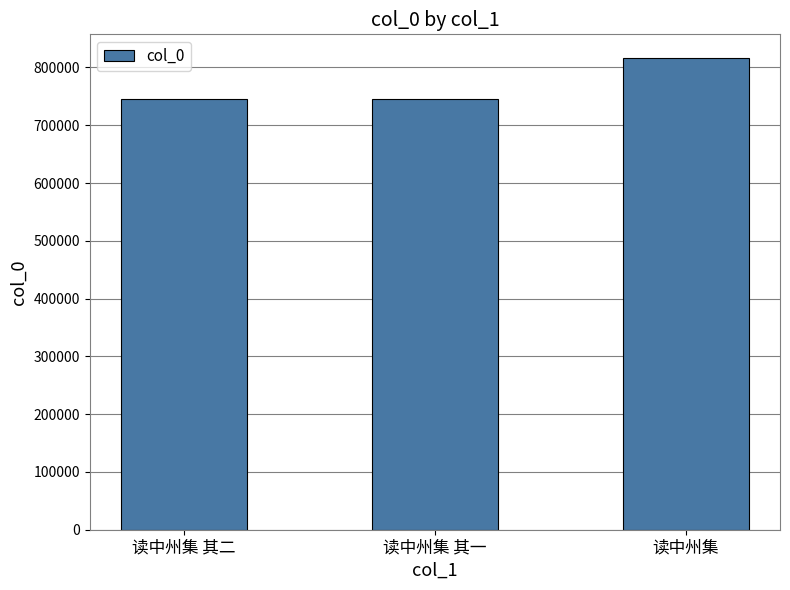

The value at 读中州集 其二 is 1052139. True or false?

False